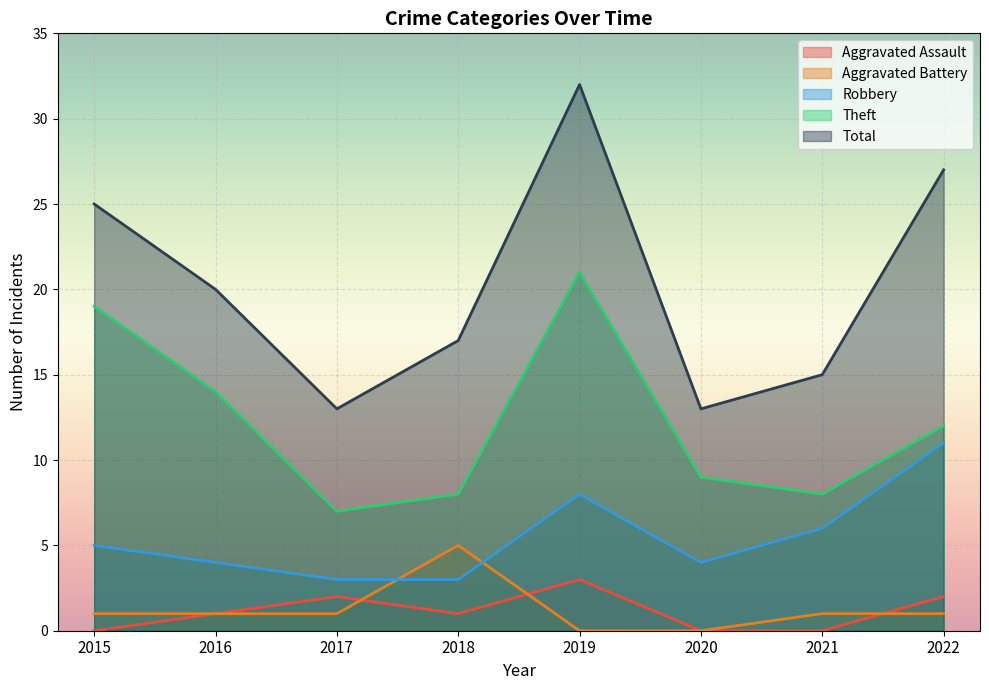

Reading left to right, list all the values displayed in this chart.

Aggravated Assault: 0	1	2	1	3	0	0	2
Aggravated Battery: 1	1	1	5	0	0	1	1
Robbery: 5	4	3	3	8	4	6	11
Theft: 19	14	7	8	21	9	8	12
Total: 25	20	13	17	32	13	15	27